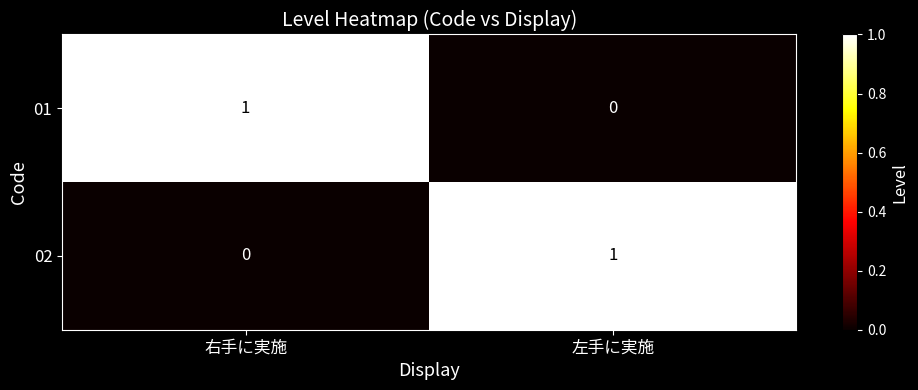

True or false: 01 has a value of 2 at 右手に実施.

False